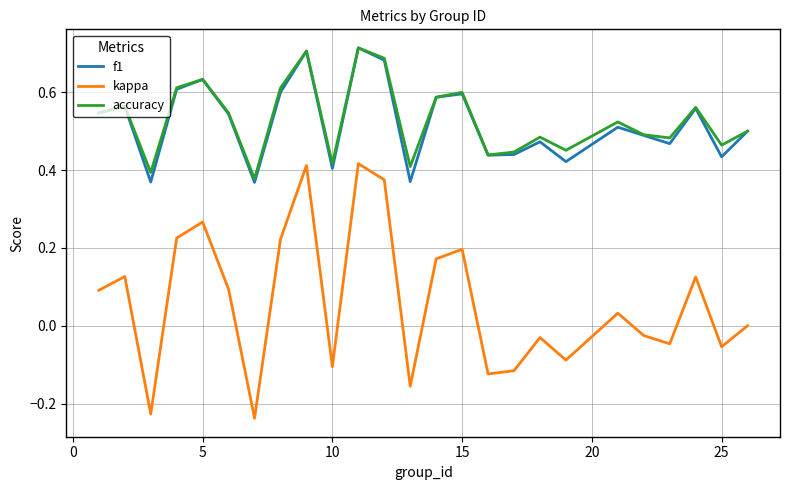

True or false: kappa and f1 cross at least once.

False